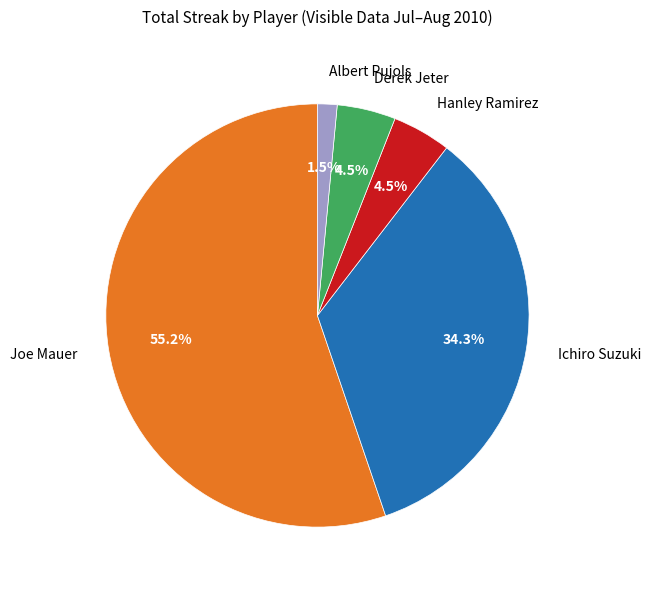

What portion of the pie excludes Derek Jeter?

95.5%